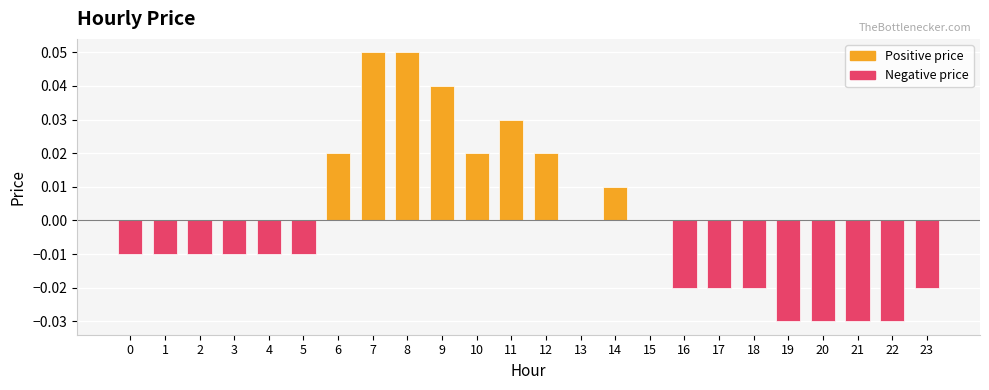

Count the number of categories in the chart.

24